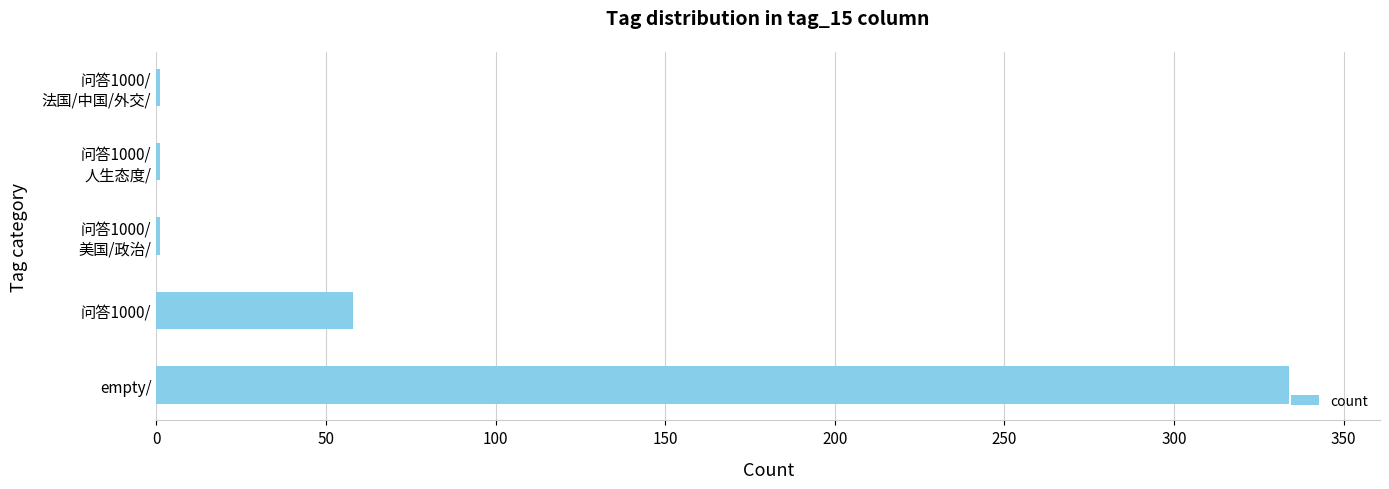

What is the maximum value shown in the chart?

334